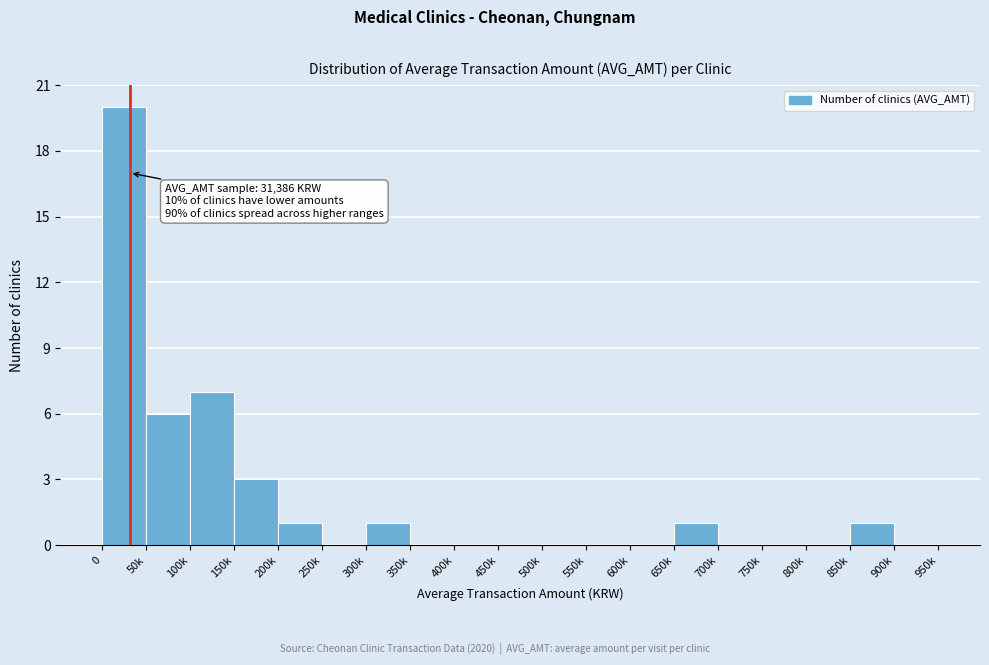

Reading left to right, transcribe all the data shown in this chart.

0=20	50k=6	100k=7	150k=3	200k=1	250k=0	300k=1	350k=0	400k=0	450k=0	500k=0	550k=0	600k=0	650k=1	700k=0	750k=0	800k=0	850k=1	900k=0